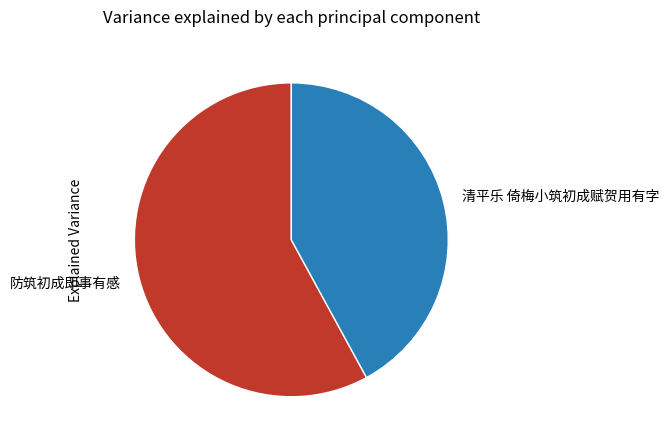

Does 清平乐 倚梅小筑初成赋贺用有字 represent more than half of the total?

No